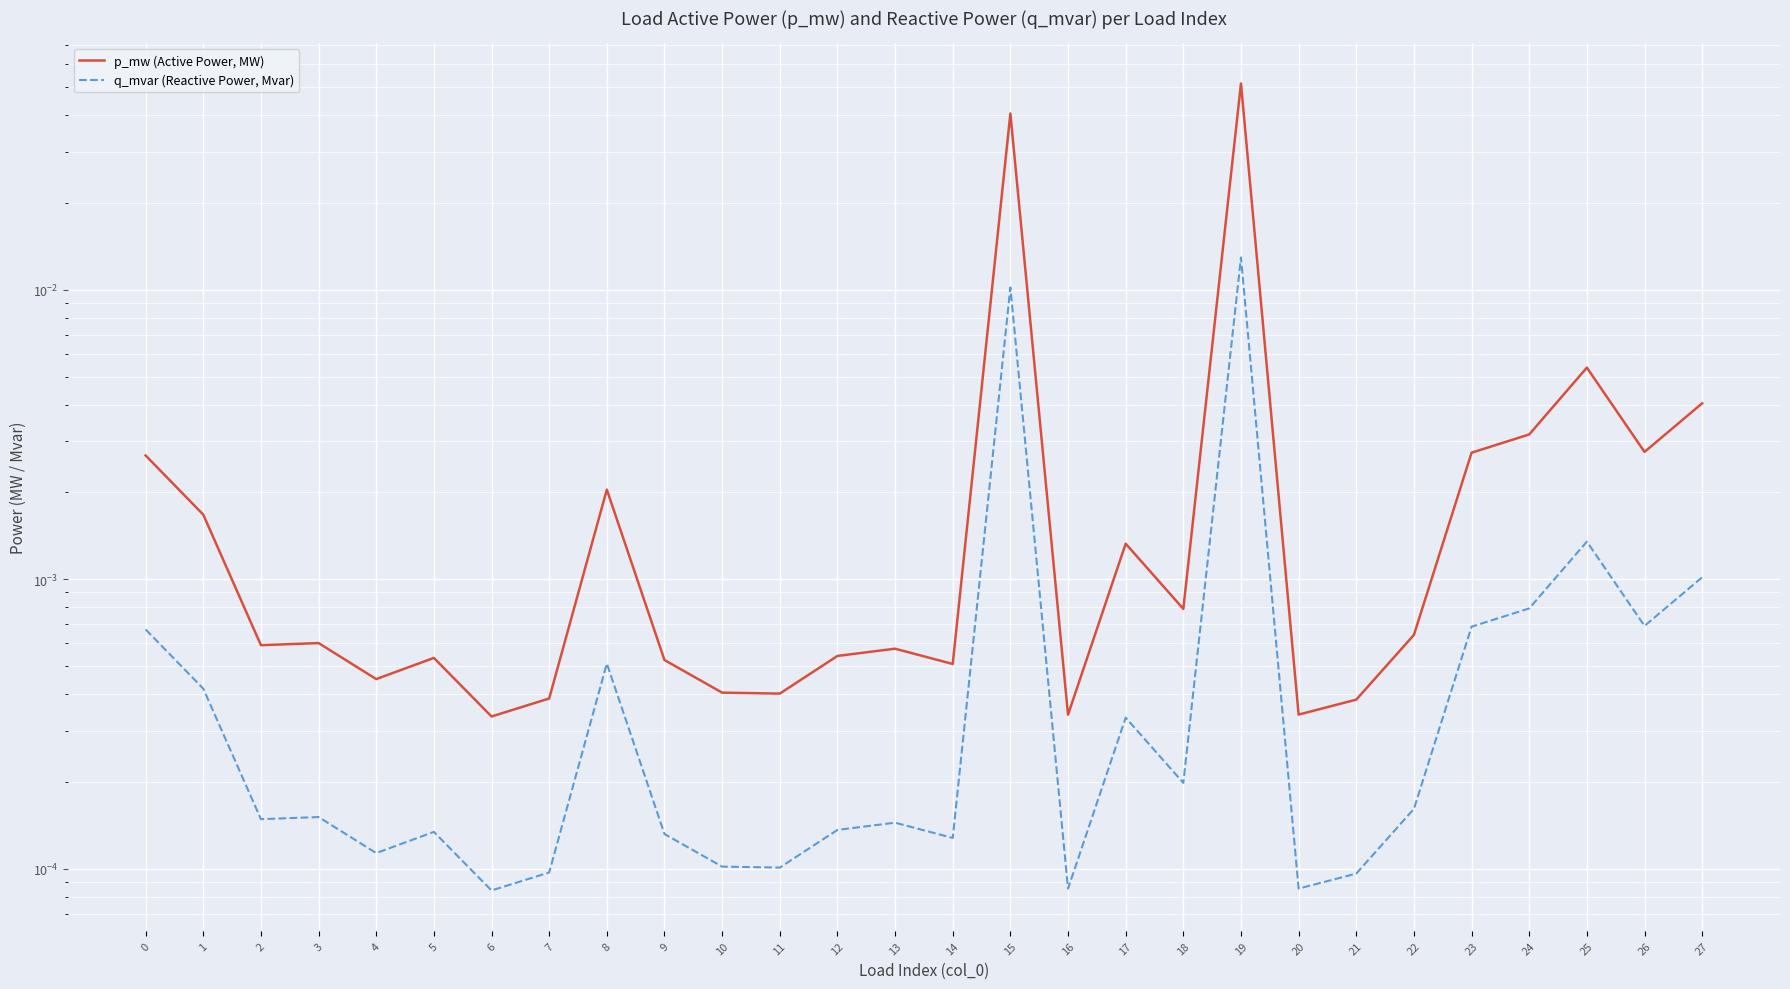

Reading left to right, what are all the values shown in this chart?

p_mw (Active Power, MW): 0=0.0	1=0.0	2=0.0	3=0.0	4=0.0	5=0.0	6=0.0	7=0.0	8=0.0	9=0.0	10=0.0	11=0.0	12=0.0	13=0.0	14=0.0	15=0.0	16=0.0	17=0.0	18=0.0	19=0.1	20=0.0	21=0.0	22=0.0	23=0.0	24=0.0	25=0.0	26=0.0	27=0.0
q_mvar (Reactive Power, Mvar): 0=0.0	1=0.0	2=0.0	3=0.0	4=0.0	5=0.0	6=0.0	7=0.0	8=0.0	9=0.0	10=0.0	11=0.0	12=0.0	13=0.0	14=0.0	15=0.0	16=0.0	17=0.0	18=0.0	19=0.0	20=0.0	21=0.0	22=0.0	23=0.0	24=0.0	25=0.0	26=0.0	27=0.0